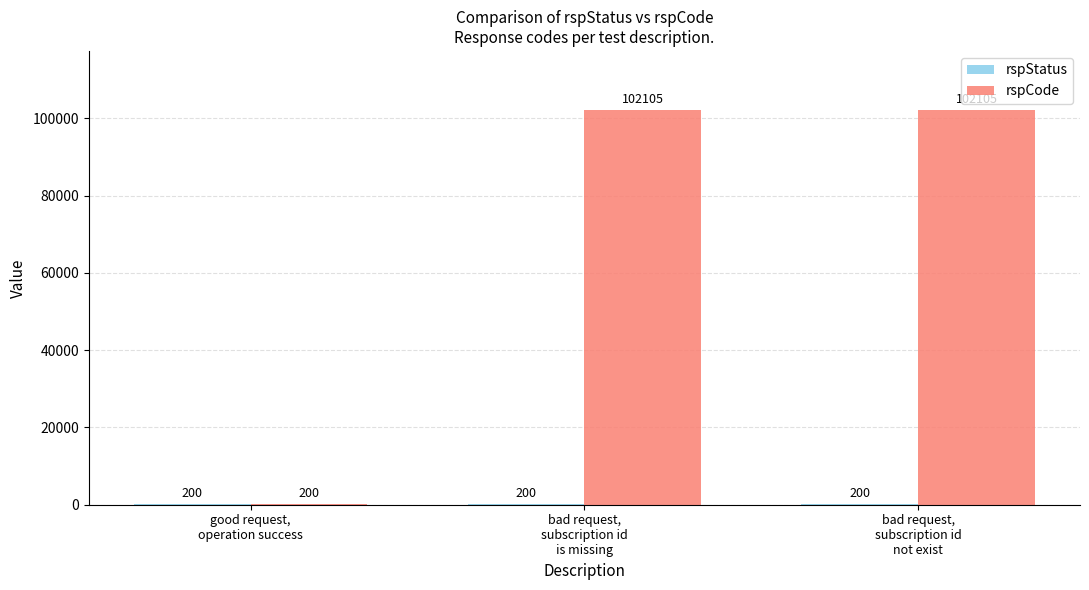

What is the greatest value displayed?

102105